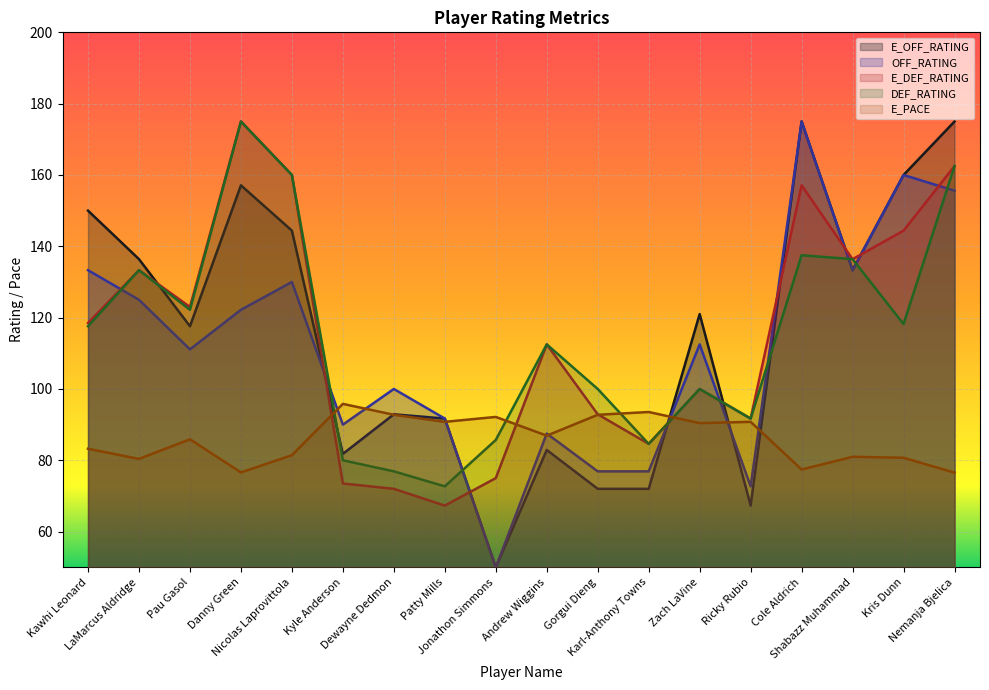

Which series changed the most between Jonathon Simmons and Zach LaVine?

E_OFF_RATING